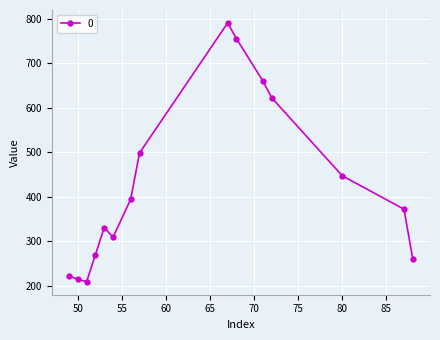

What is the maximum value shown in the chart?

790.6